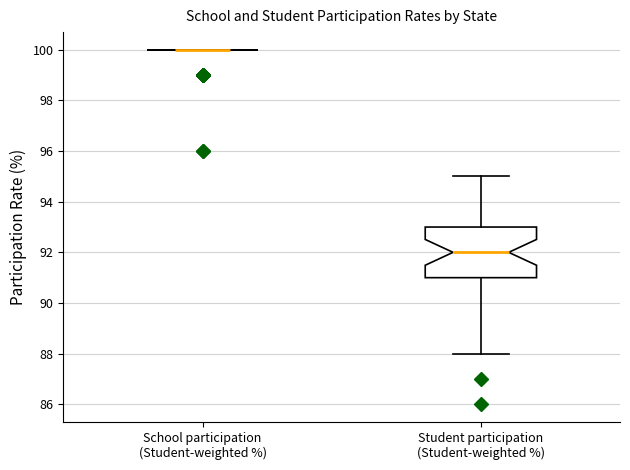

Reading left to right, transcribe this box plot: for each box, give where its median line is, the range the box spans, and where its two whiskers end, as read against the y-axis. The values are not printed on the chart, so give them approximately, as read against the axis.

School participation (Student-weighted %): box collapsed to a line at 100, whiskers 100 to 100
Student participation (Student-weighted %): median 92, box 91 to 93, whiskers 88 to 95